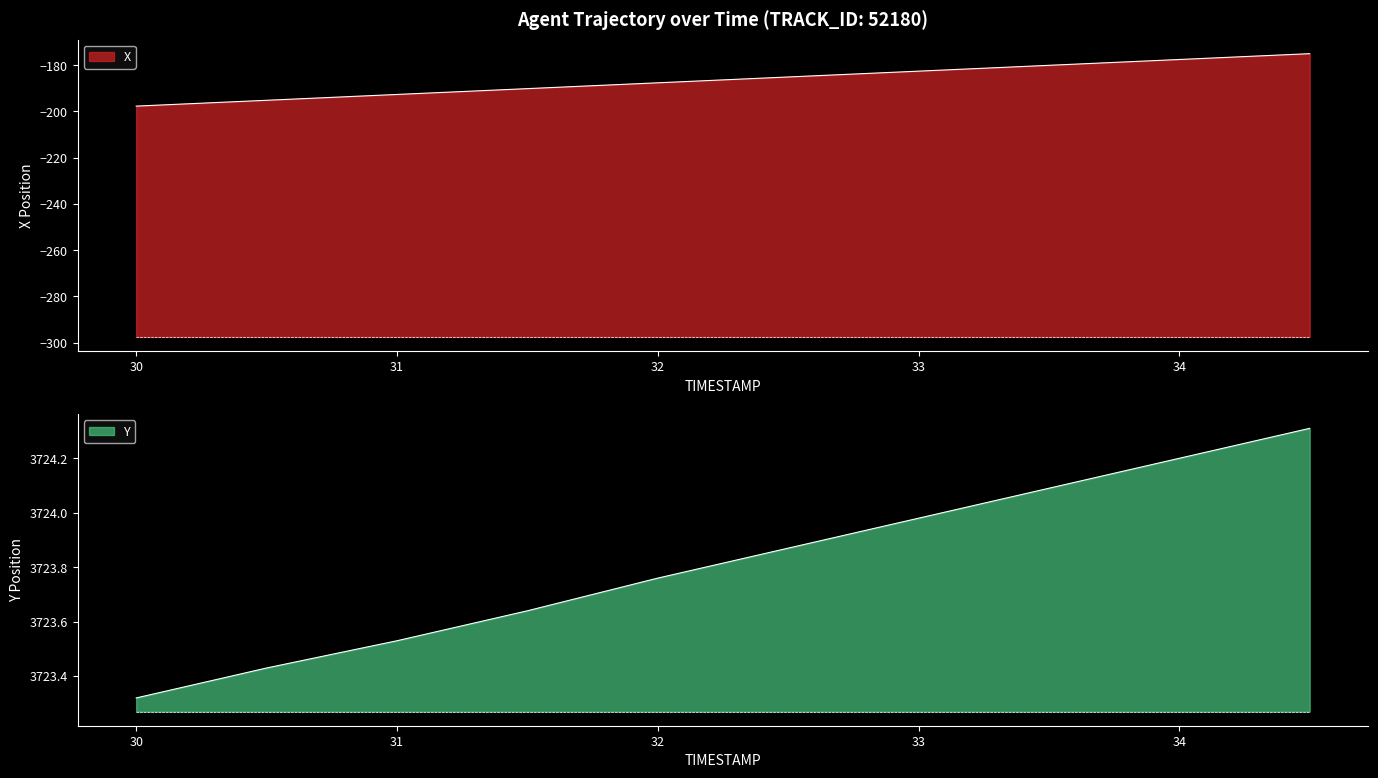

Rank the categories by Y value from highest to lowest.

34.5, 34.0, 33.5, 33.0, 32.5, 32.0, 31.5, 31.0, 30.5, 30.0